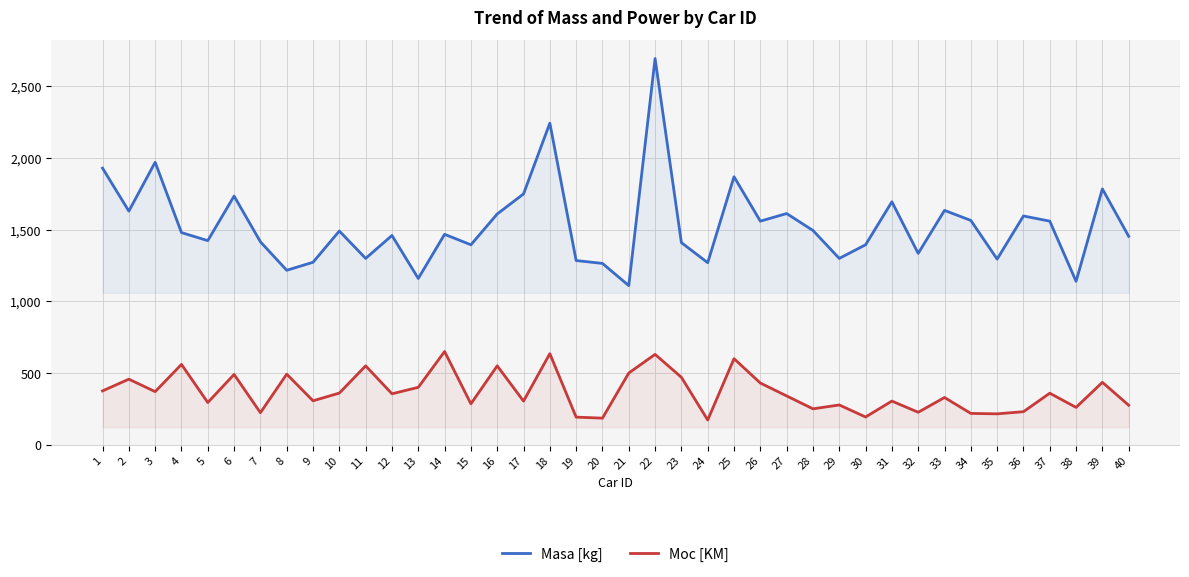

What is the difference between the Masa [kg] values at 27 and 39?

172